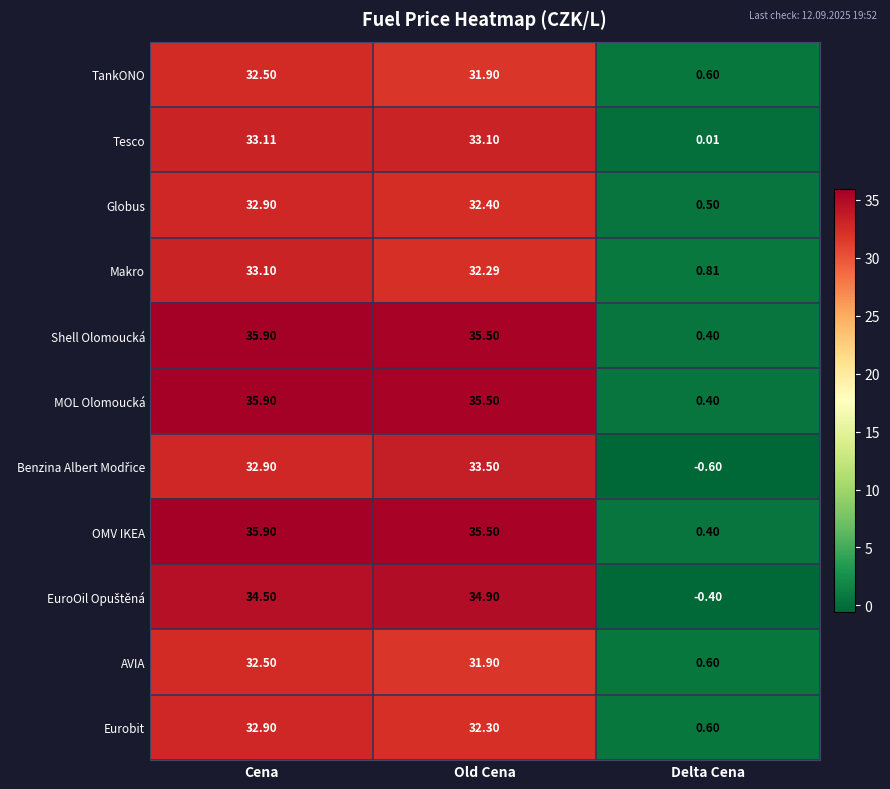

Is the value of Eurobit at Delta Cena greater than the value of Tesco at Cena?

No